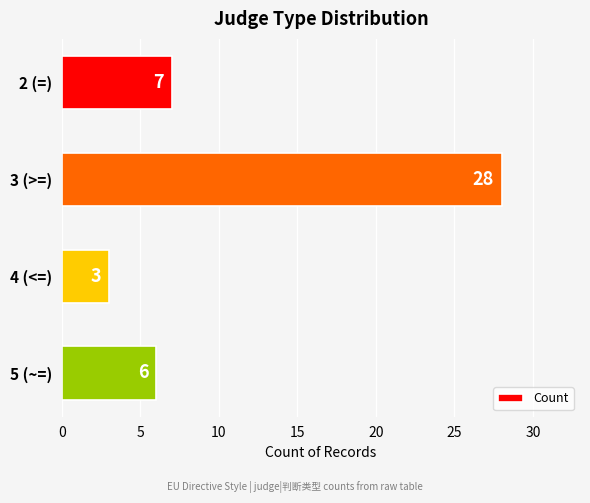

How many data points are less than 7?

2